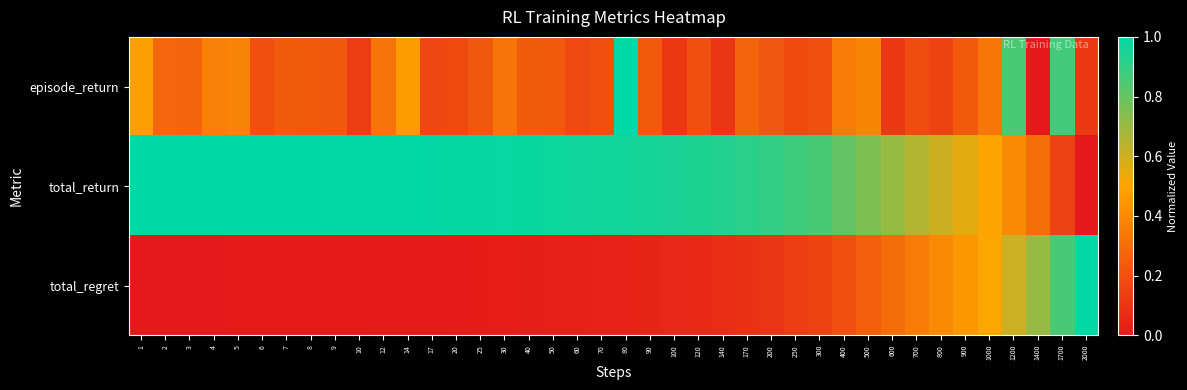

Count the number of categories in the chart.

40